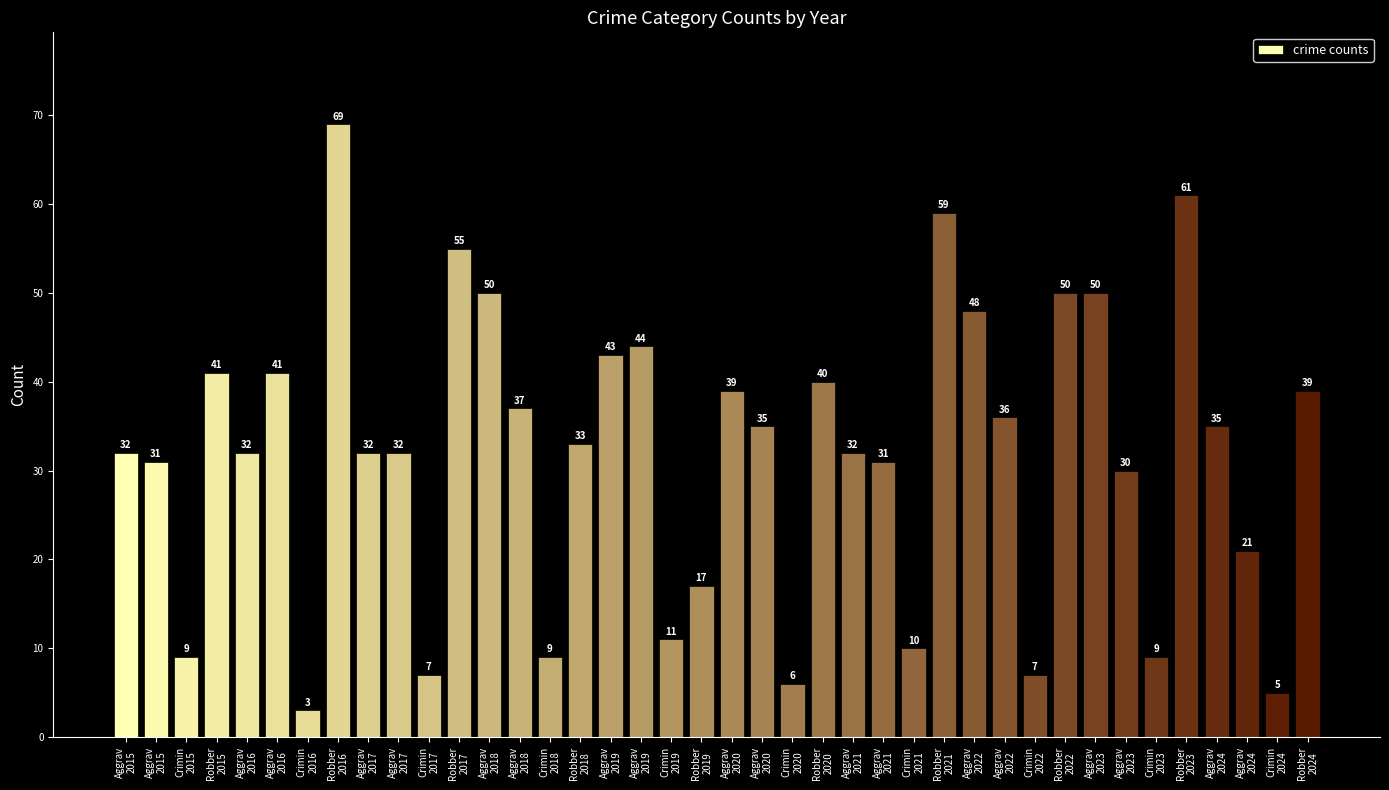

The value at Crimin
2019 is 11. True or false?

True